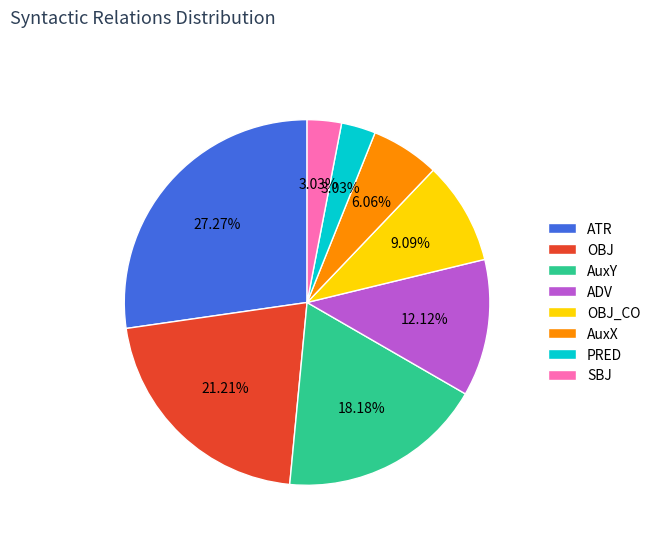

To the nearest percent, what portion does OBJ_CO represent?

9%